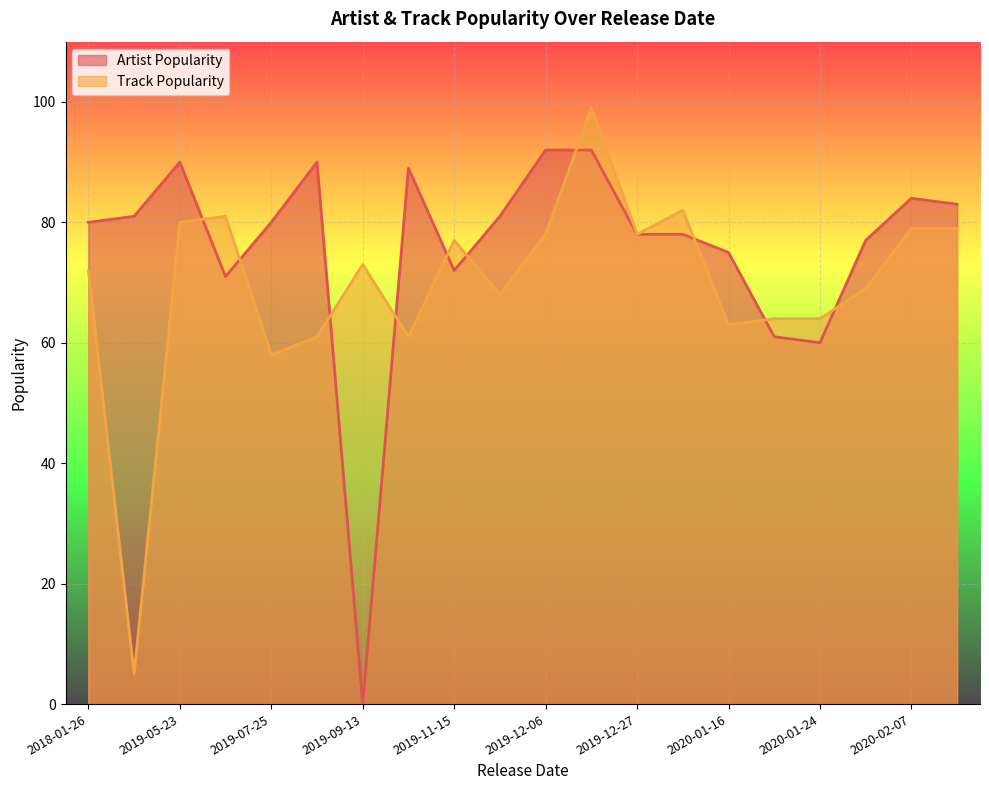

Where is Track Popularity nearest to the value 52?

2019-07-25